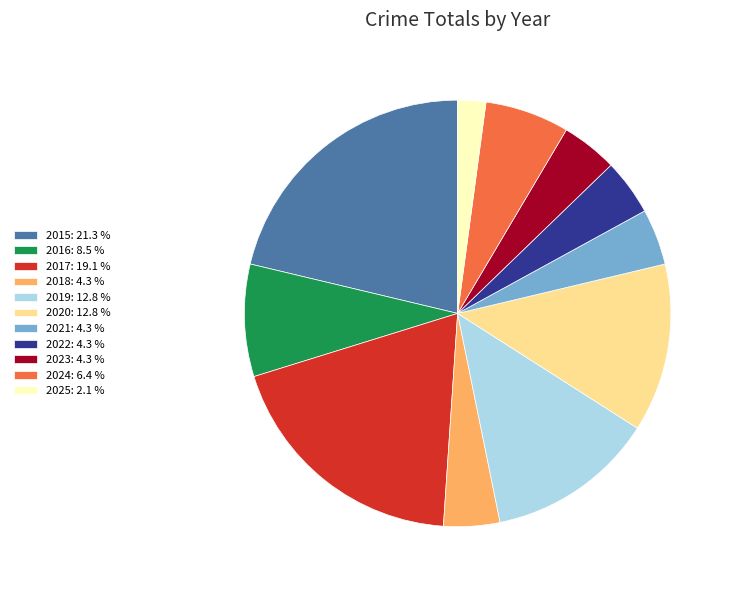

Does any single category account for the majority?

No